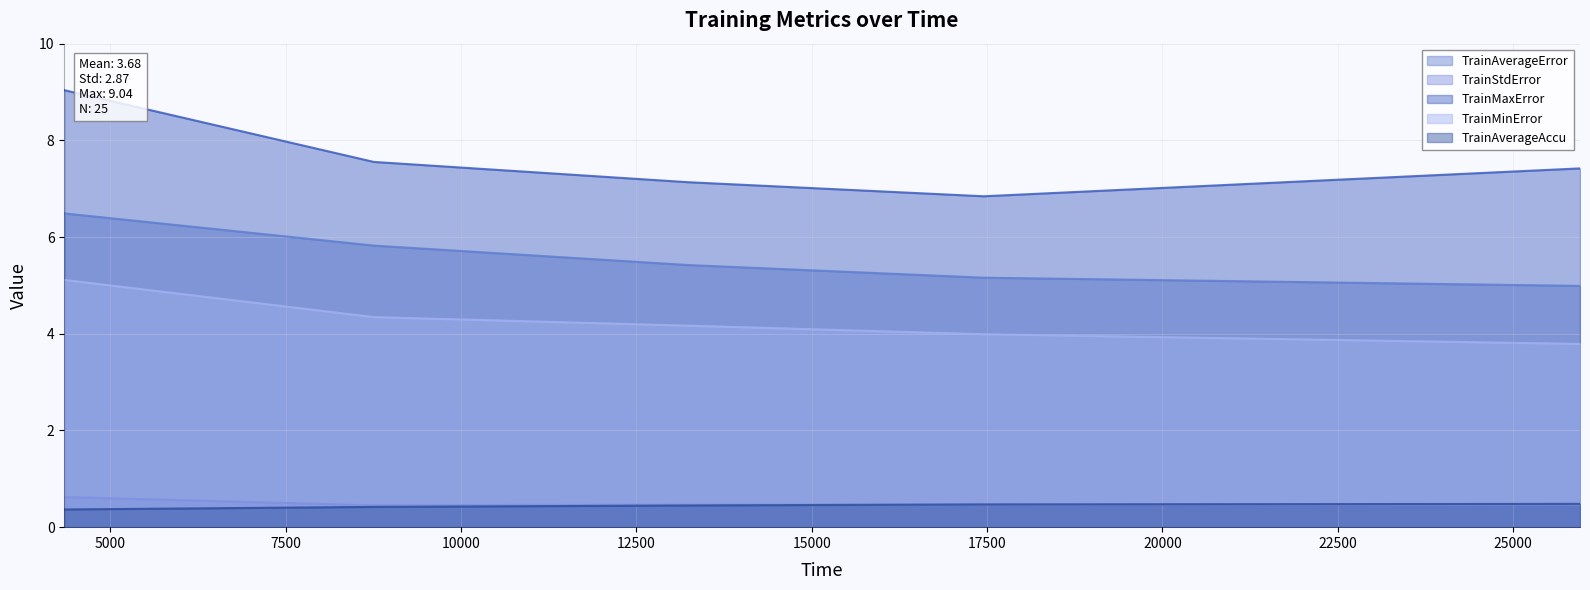

What is the average value of the TrainAverageAccu series?

0.4